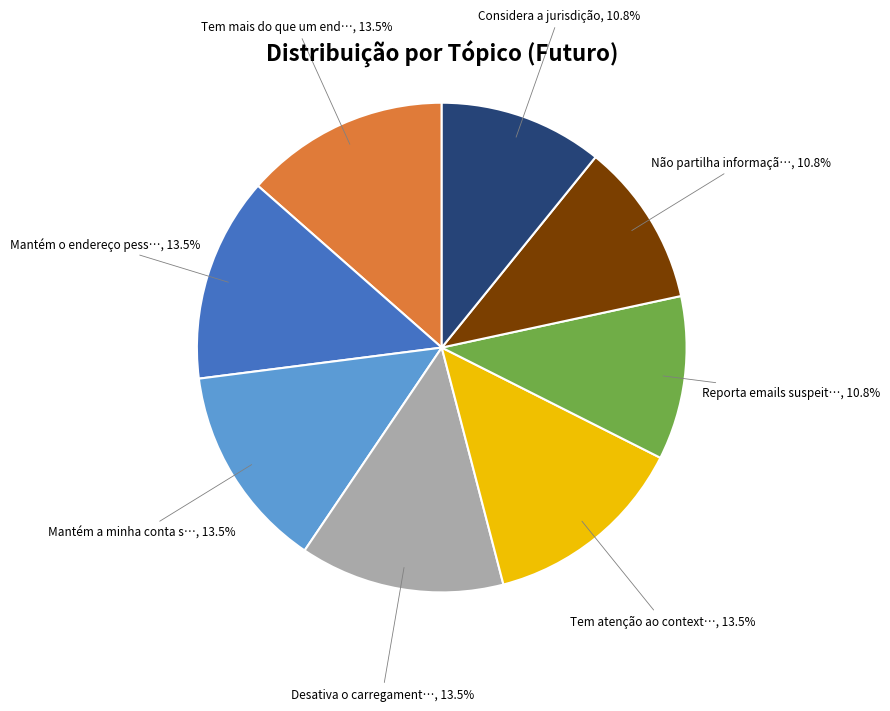

Is there any slice that represents more than half of the pie?

No